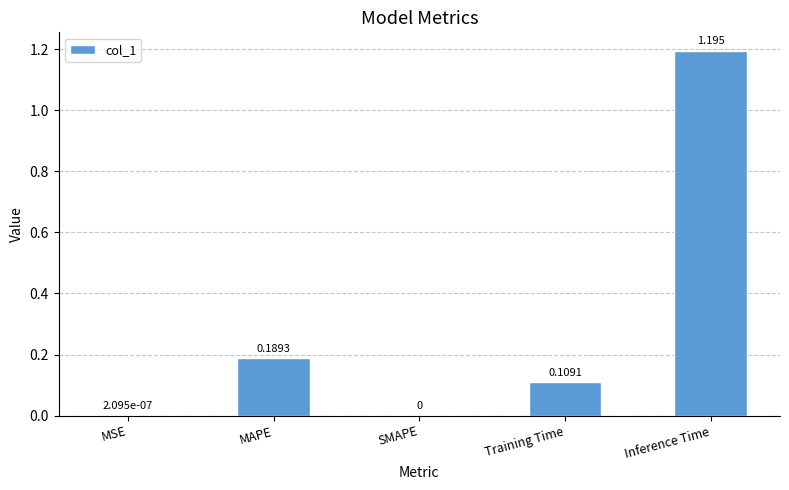

Between MAPE and SMAPE, which is larger?

MAPE